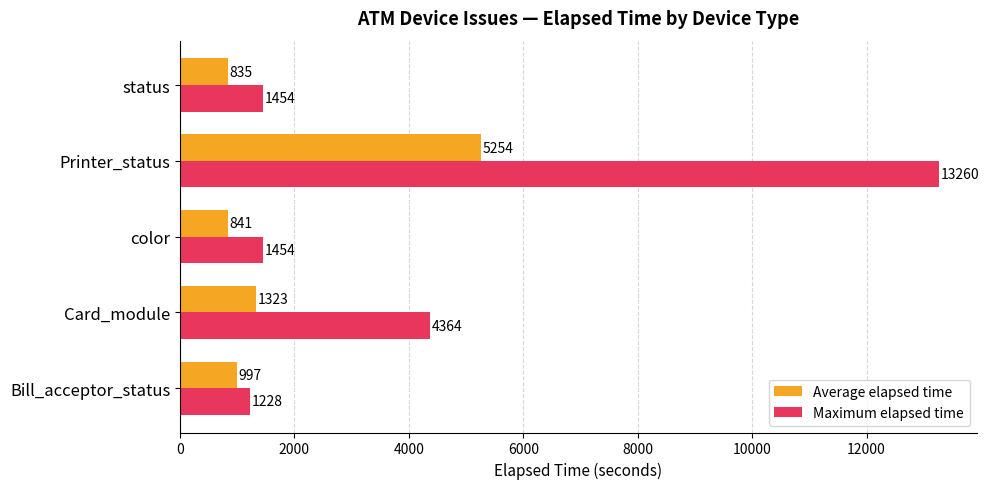

What is the maximum value shown in the chart?

13260.0